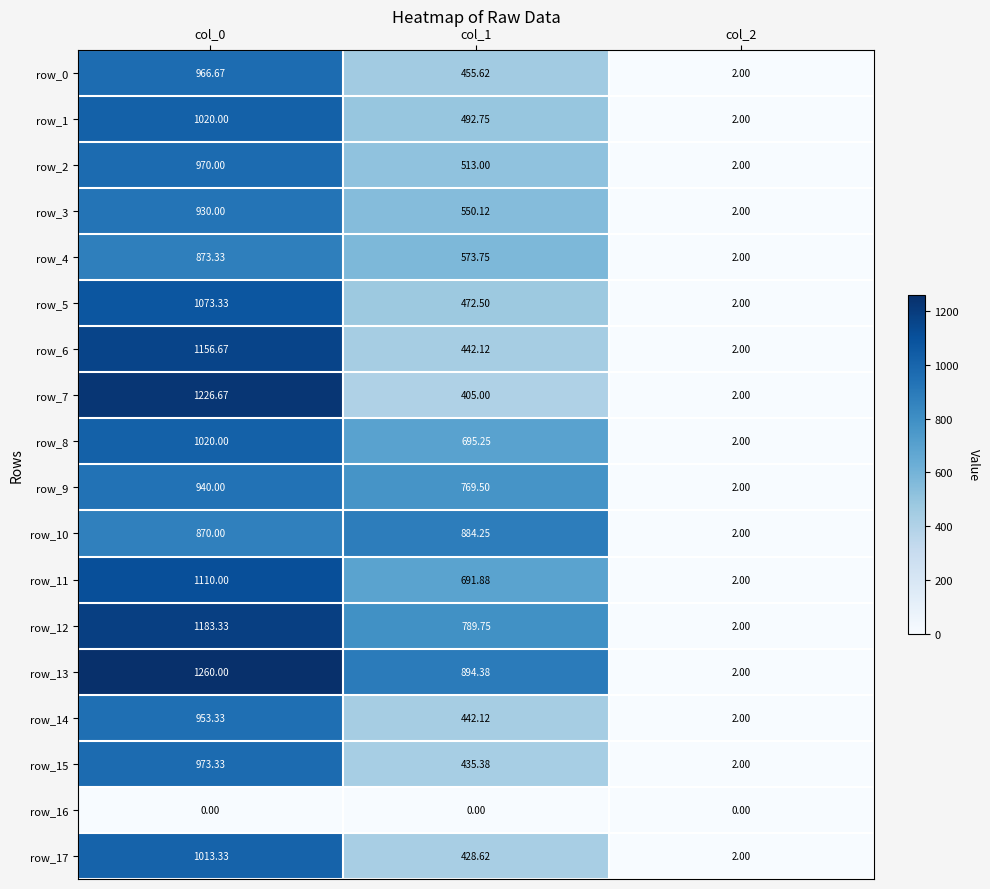

How many values in the row_10 series are below 870?

1